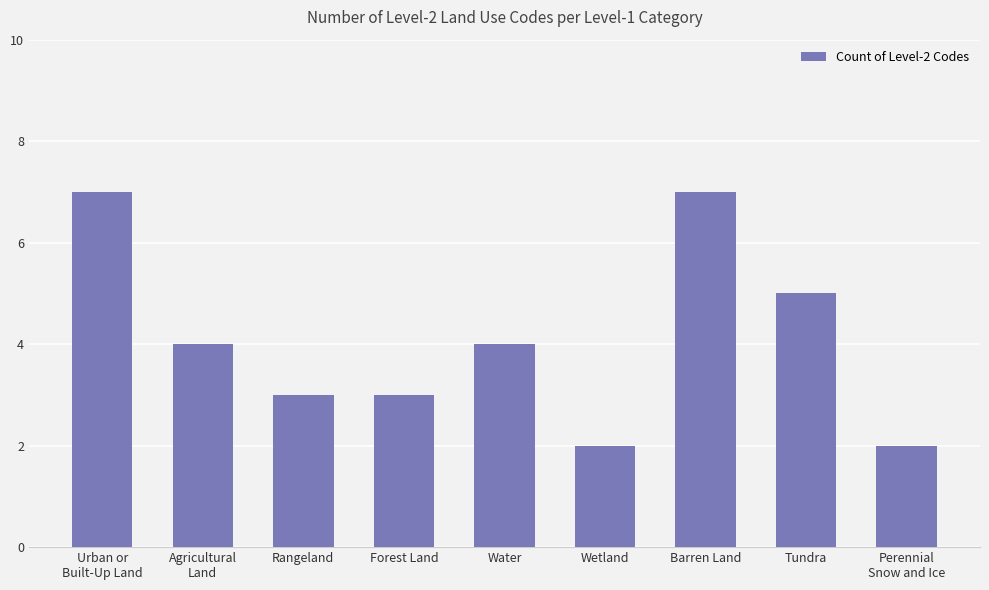

The chart shows a value of 2 at Tundra. True or false?

False